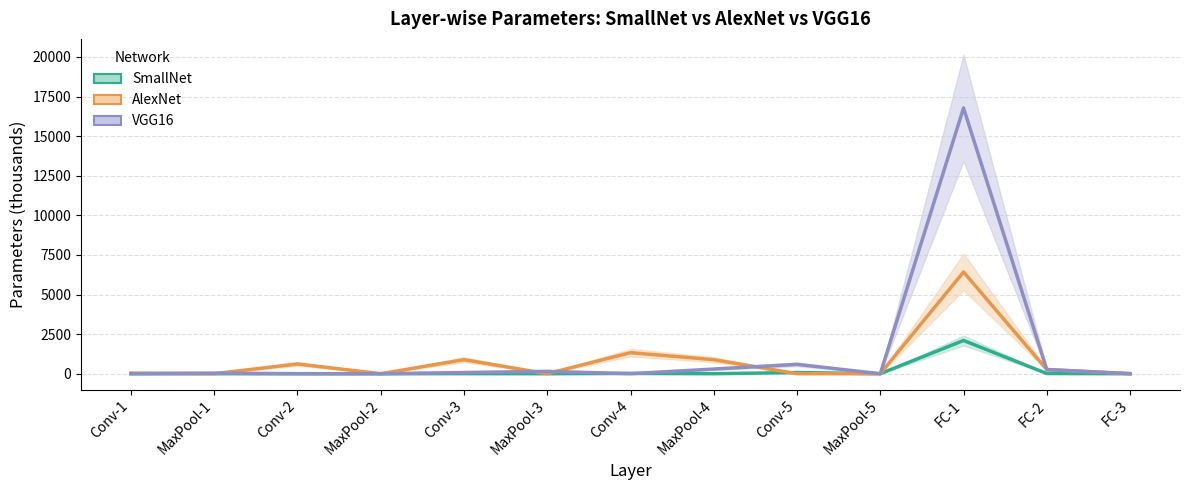

Rank the series at MaxPool-5 from highest to lowest value.

SmallNet, AlexNet, VGG16